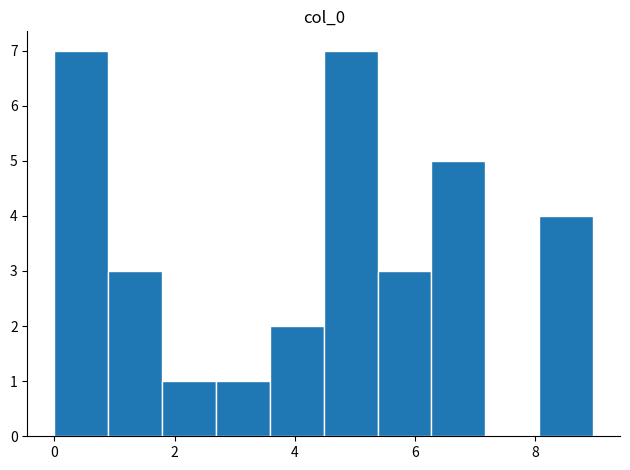

Reading left to right, list every bar in this chart as the range it spans on the x-axis followed by its height. Neither the bar edges nor the heights are printed on the chart, so give them approximately, as read against the axes.

0.0 to 0.8: 7
0.8 to 1.8: 3
1.8 to 2.6: 1
2.6 to 3.6: 1
3.6 to 4.4: 2
4.4 to 5.4: 7
5.4 to 6.2: 3
6.2 to 7.2: 5
7.2 to 8.0: 0
8.0 to 9.0: 4